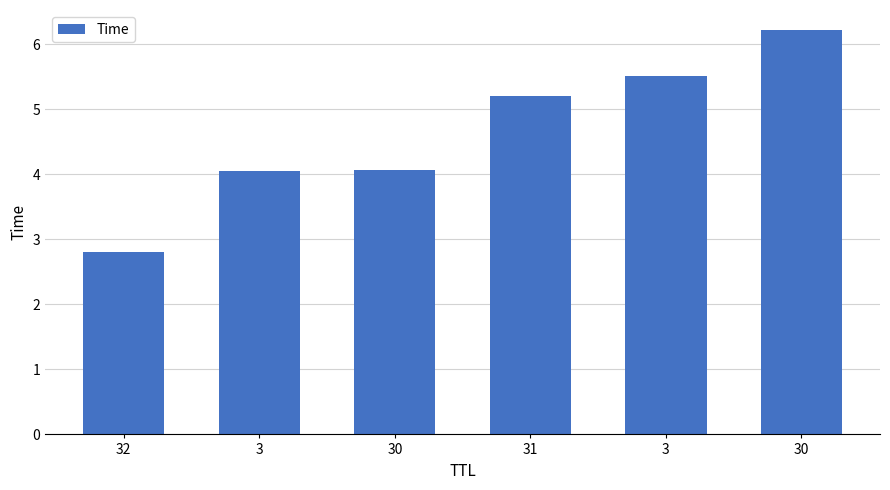

The chart shows a value of 5.5 at 3. True or false?

True